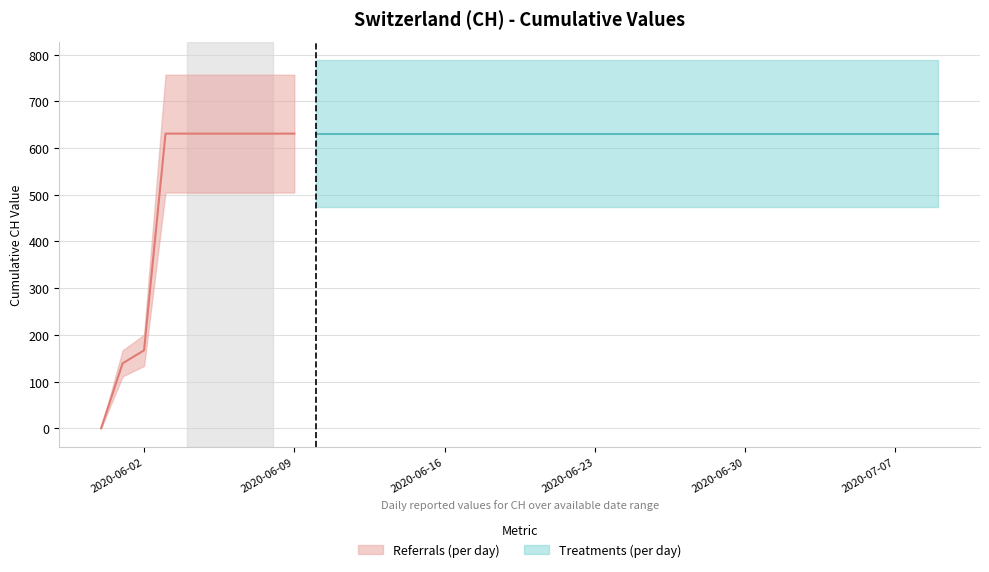

At which category does the chart reach its minimum across all series?

2020-05-31